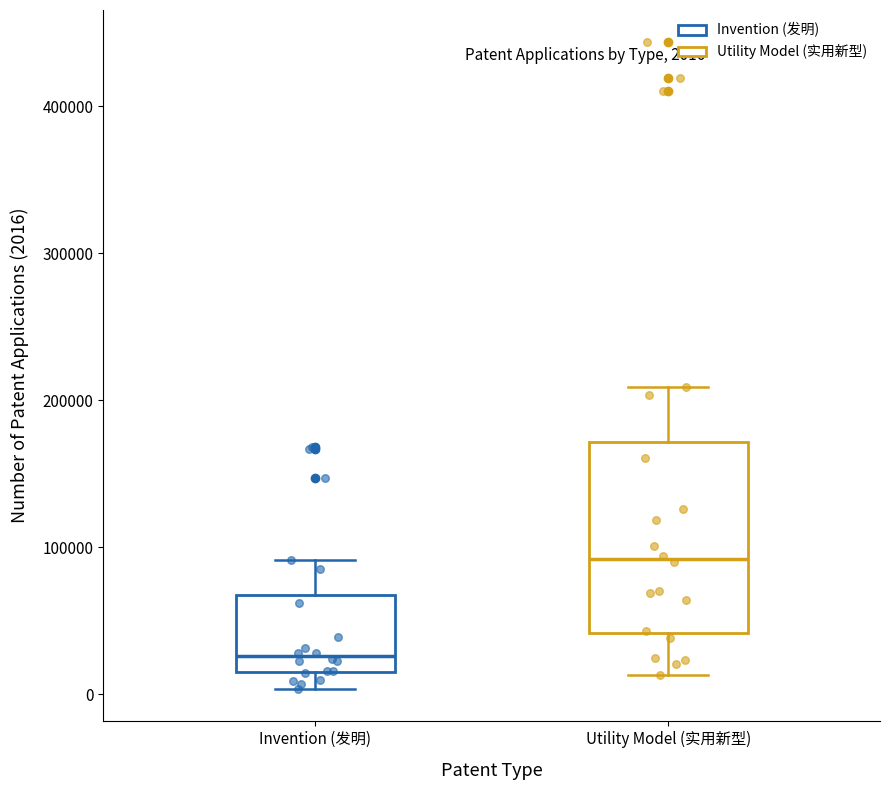

Which box has the highest median line?

Utility Model (实用新型)